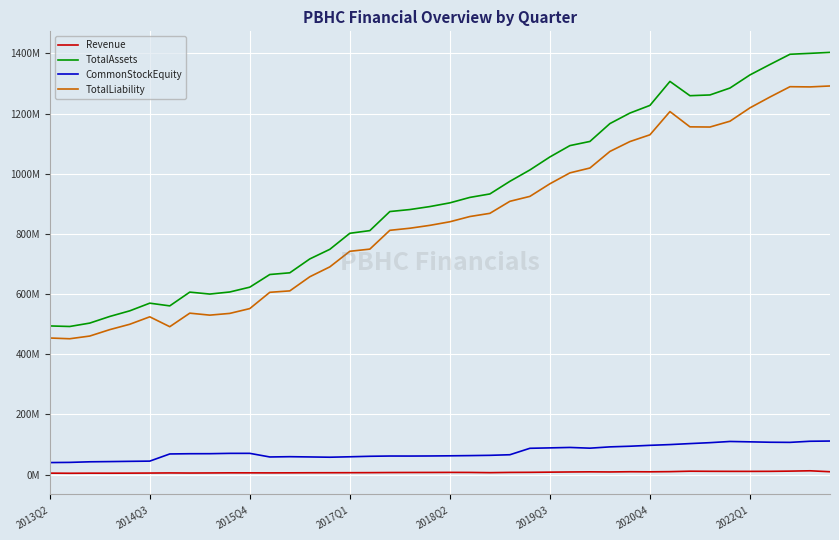

In TotalAssets, how many points are higher than both neighbors (excluding endpoints)?

3